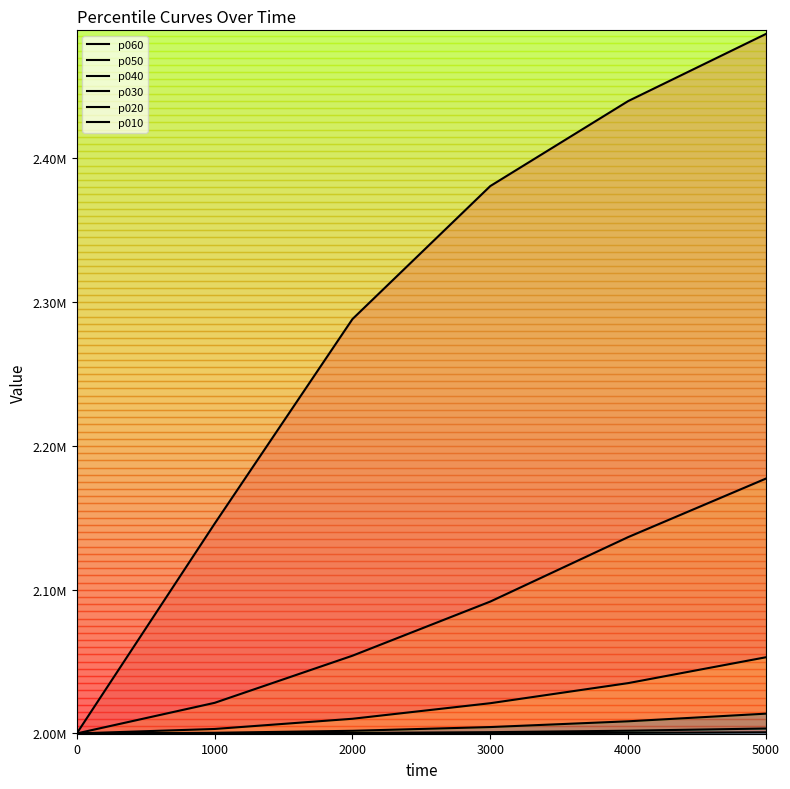

What is the value of the p010 point at the 6th from the left?

2486544.4